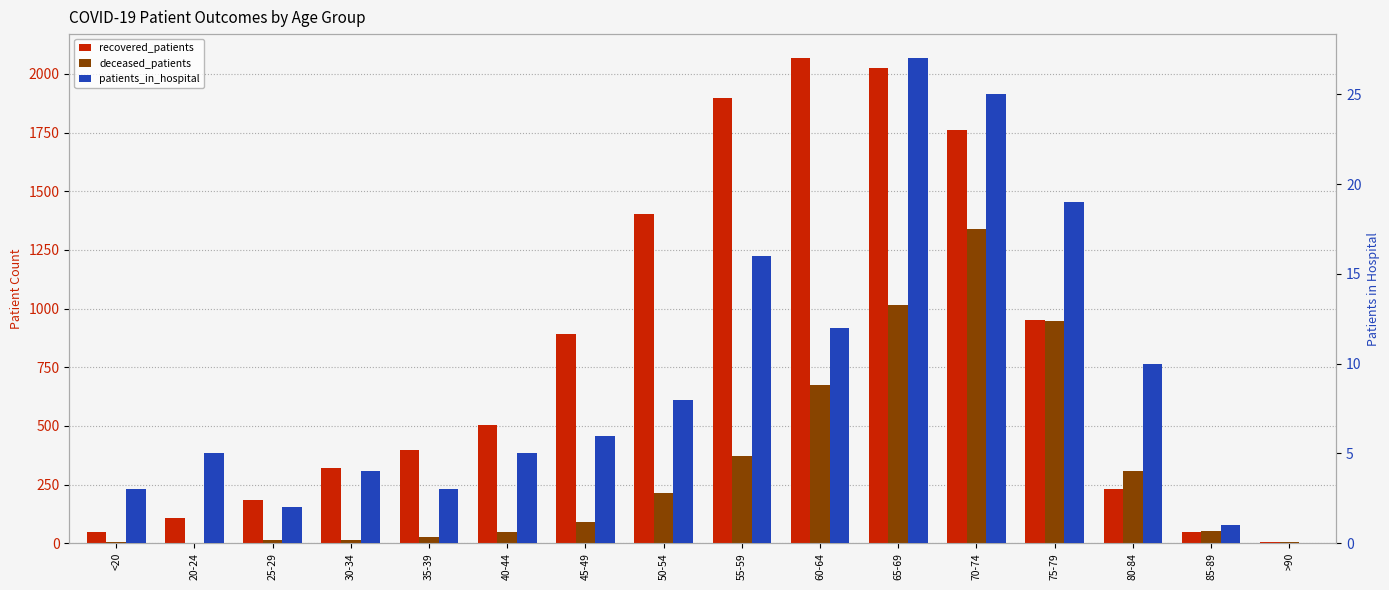

What are all the series names shown in the legend?

recovered_patients, deceased_patients, patients_in_hospital